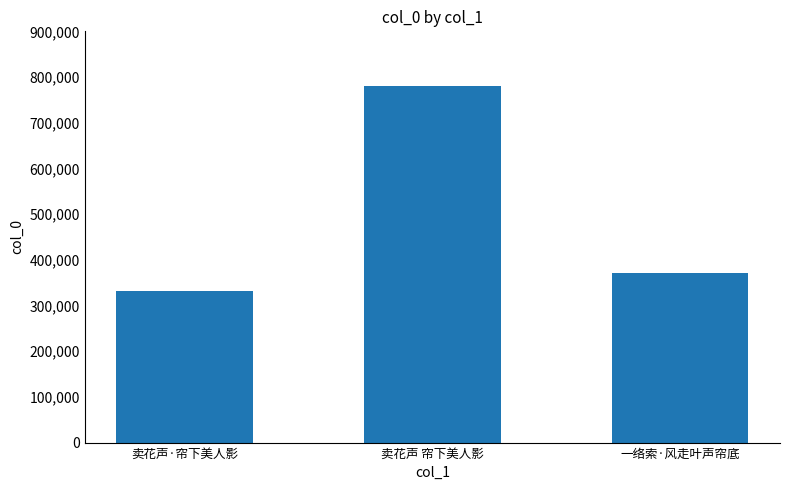

The chart shows a value of 332040 at 卖花声·帘下美人影. True or false?

True